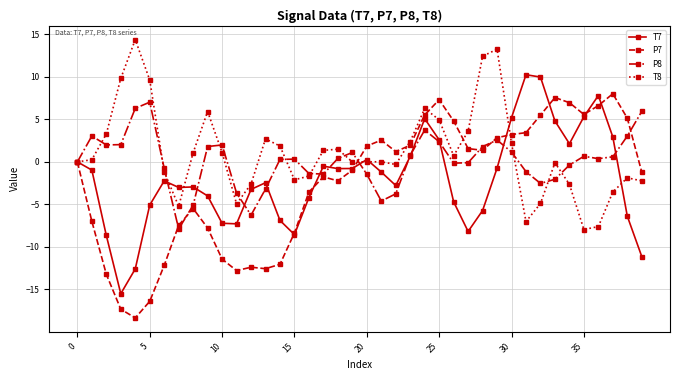

How many distinct data groups are displayed?

4